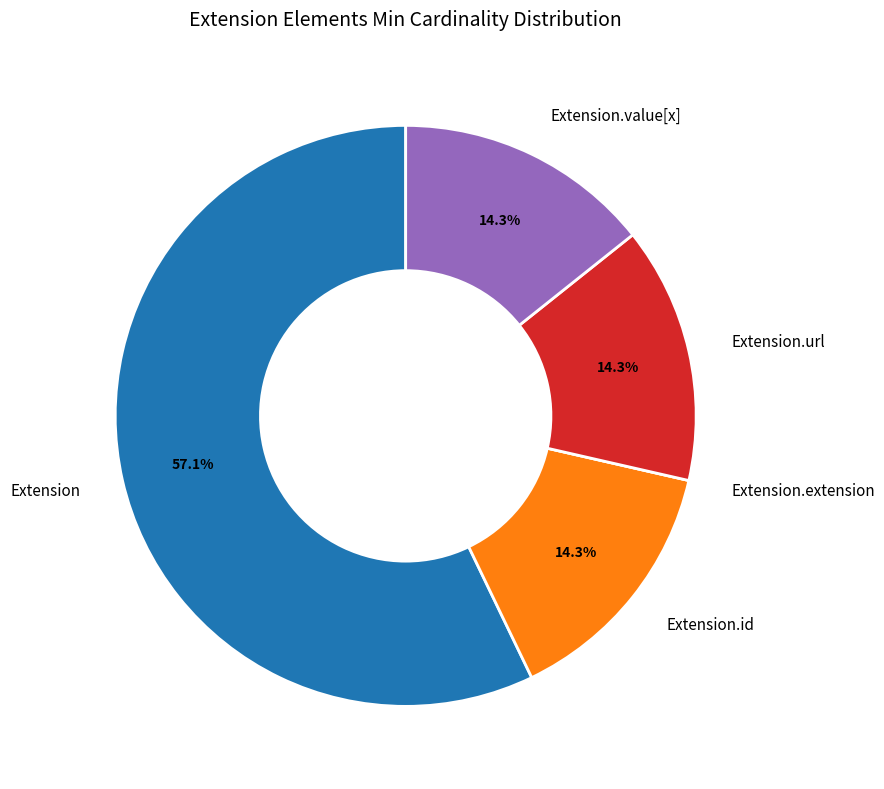

Which has a higher value, Extension or Extension.url?

Extension